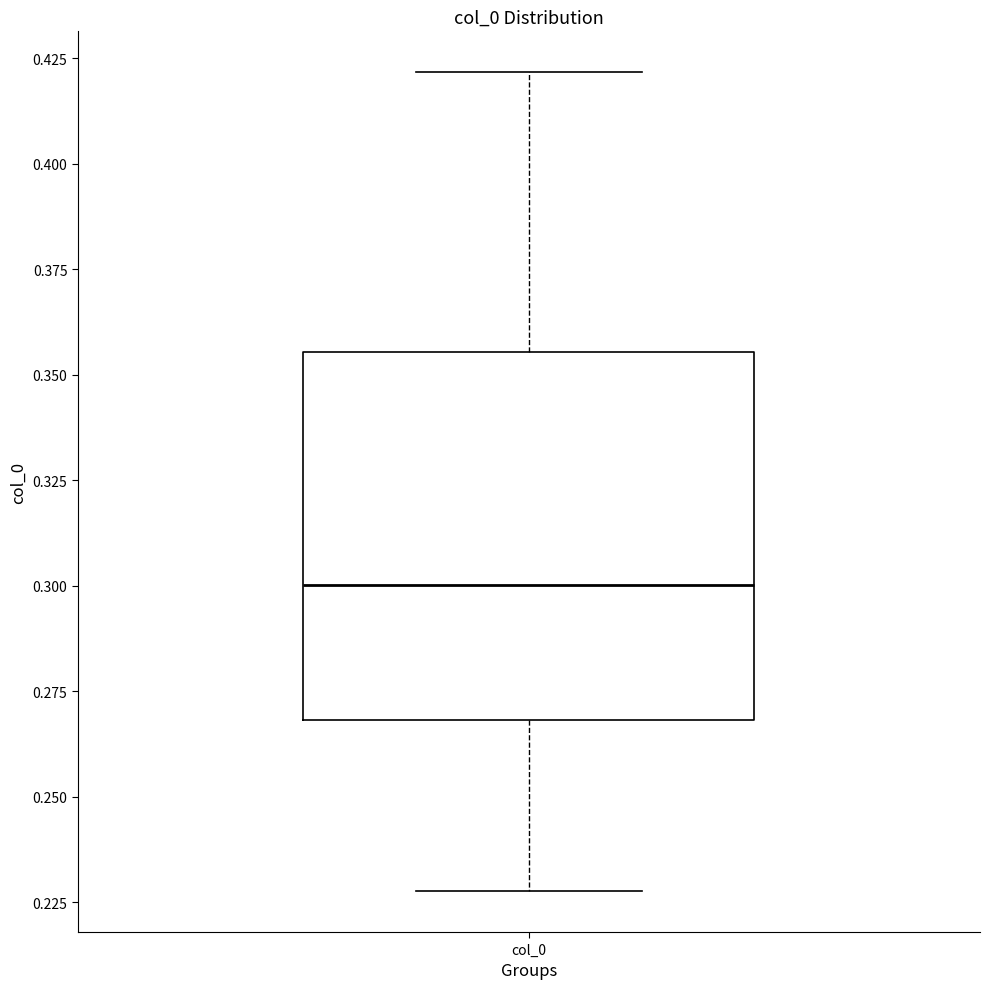

Transcribe this box plot: give where the median line is, the range the box spans, and where the two whiskers end, as read against the y-axis. The values are not printed on the chart, so give them approximately, as read against the axis.

median 0.300, box 0.270 to 0.355, whiskers 0.230 to 0.420